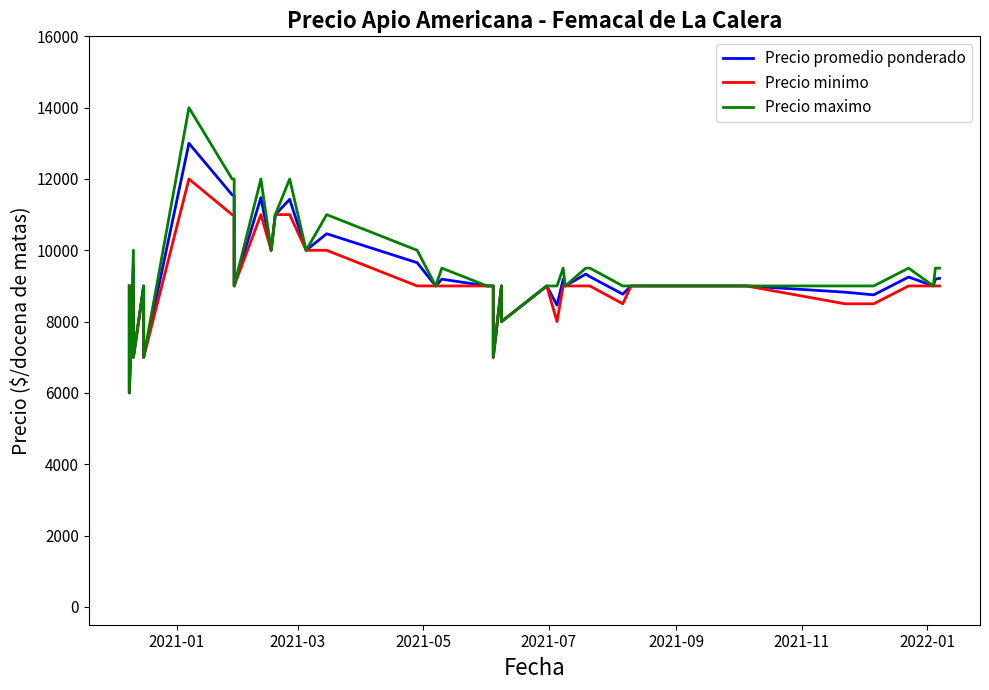

What is the label of the 6th point from the left?

2021-11